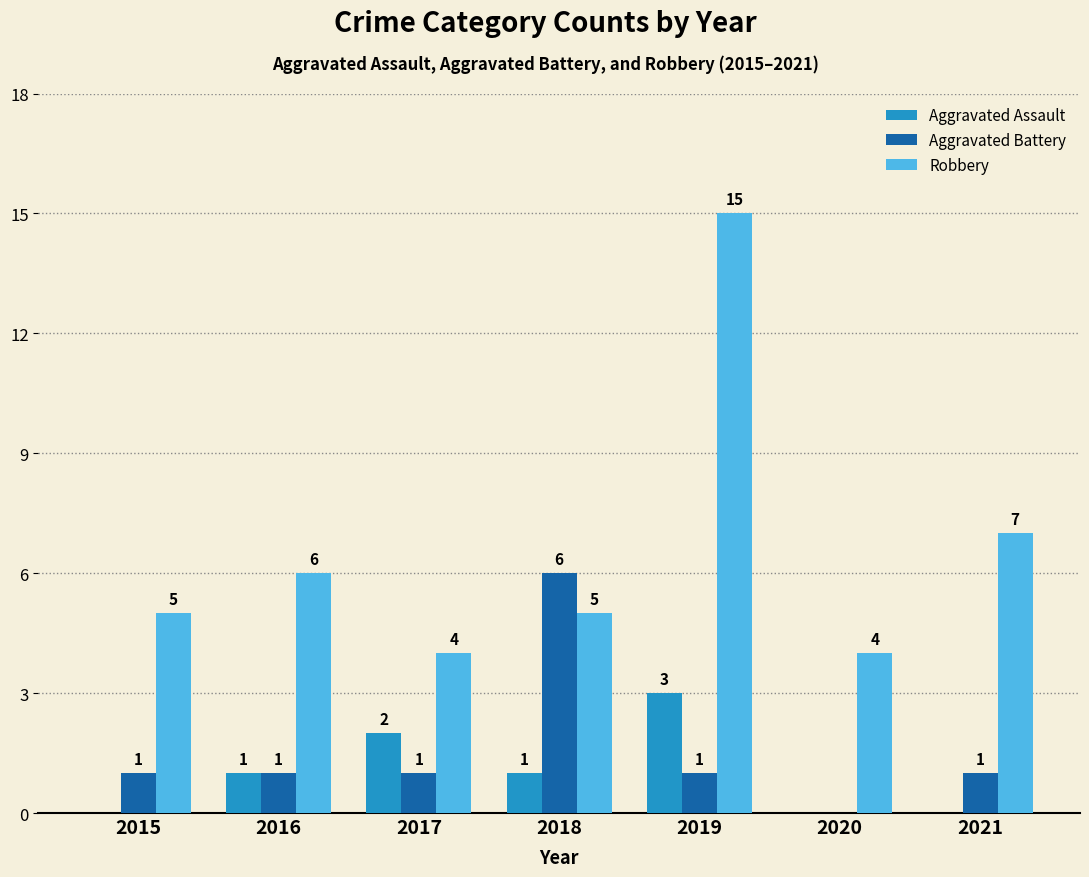

Which series has the largest range (max minus min)?

Robbery